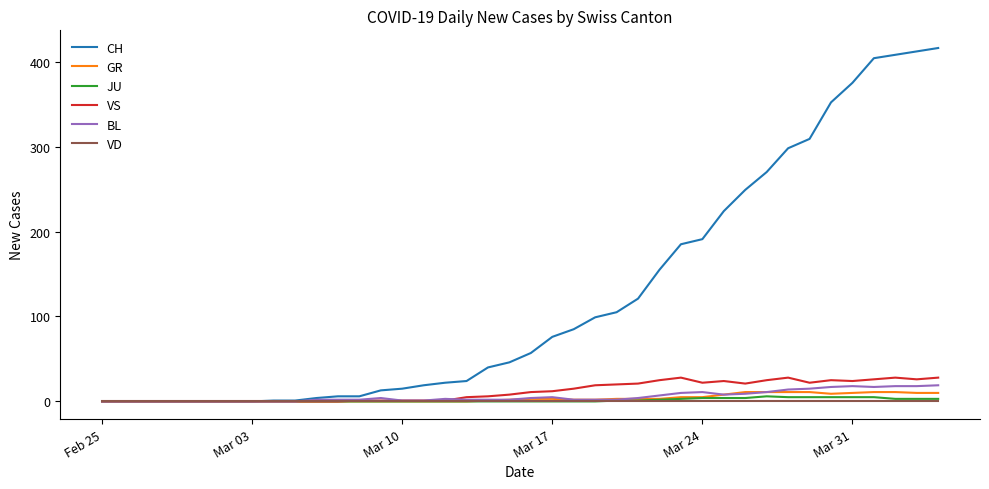

How many values in the JU series exceed 0?

16